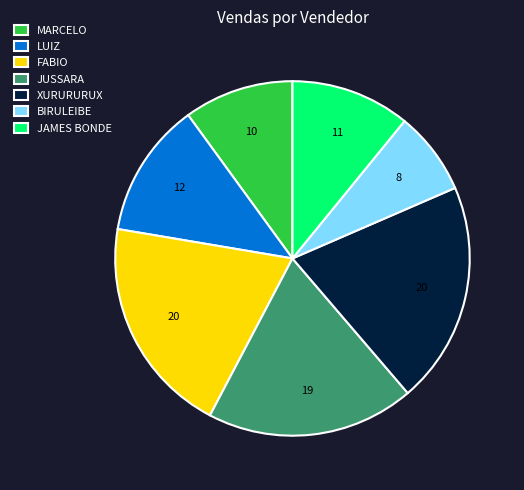

Count the number of slices in the pie.

7